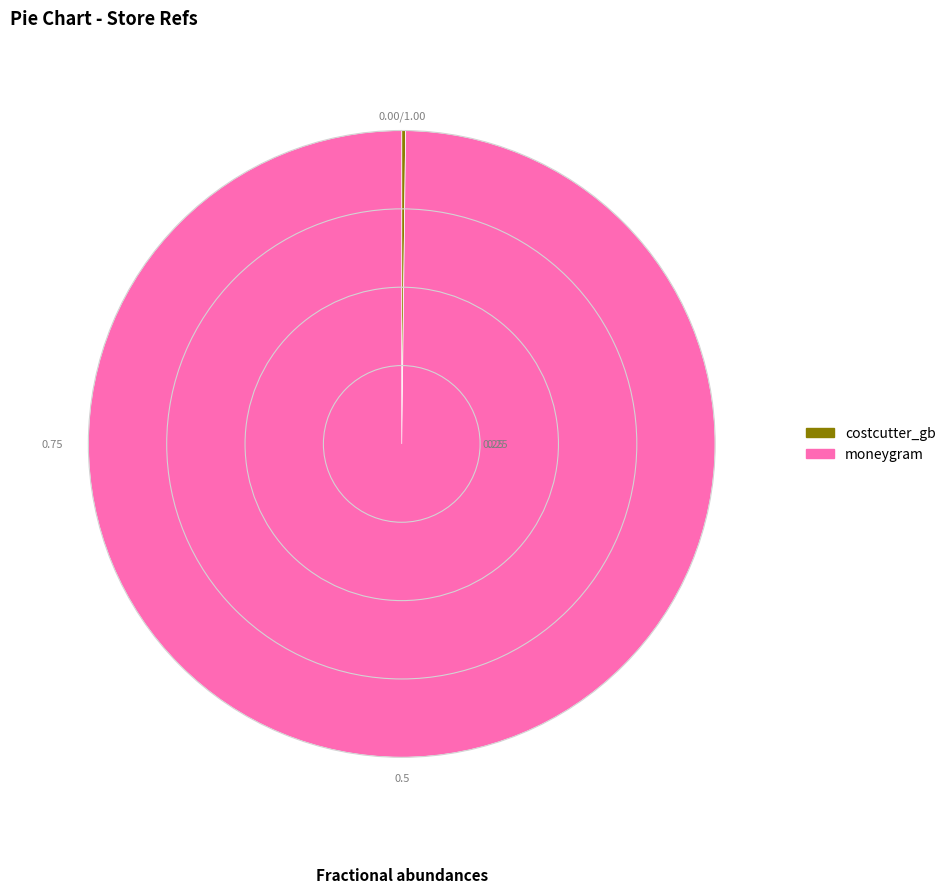

What is the largest slice in the pie chart?

moneygram